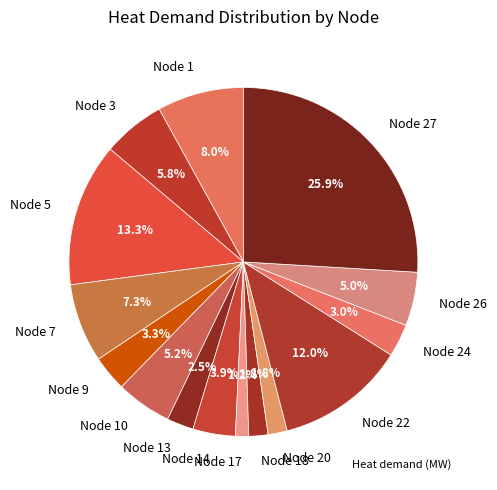

To the nearest percent, what is the average slice percentage?

7%